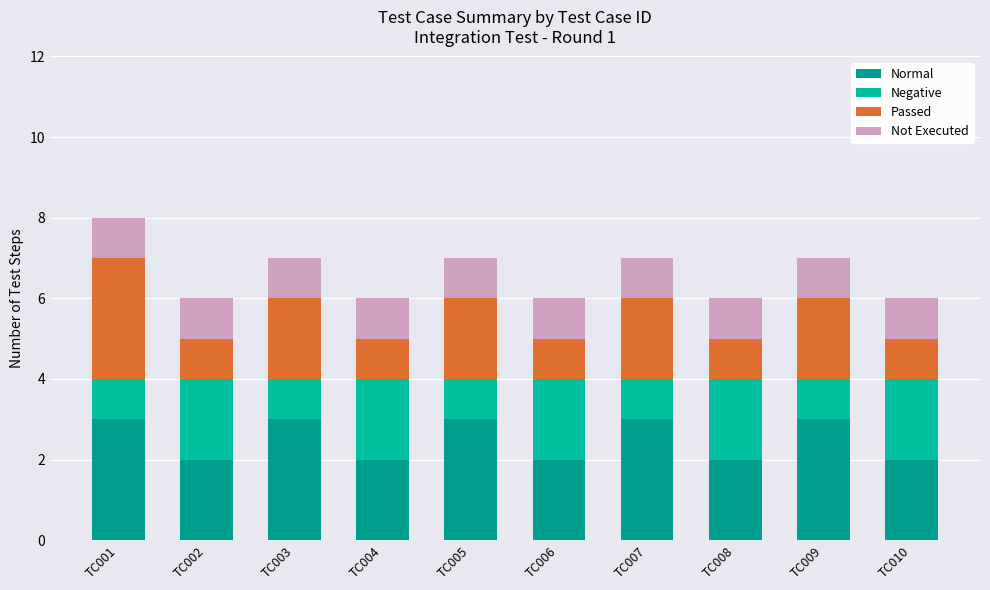

Which has a higher value, TC005 or TC001?

TC005